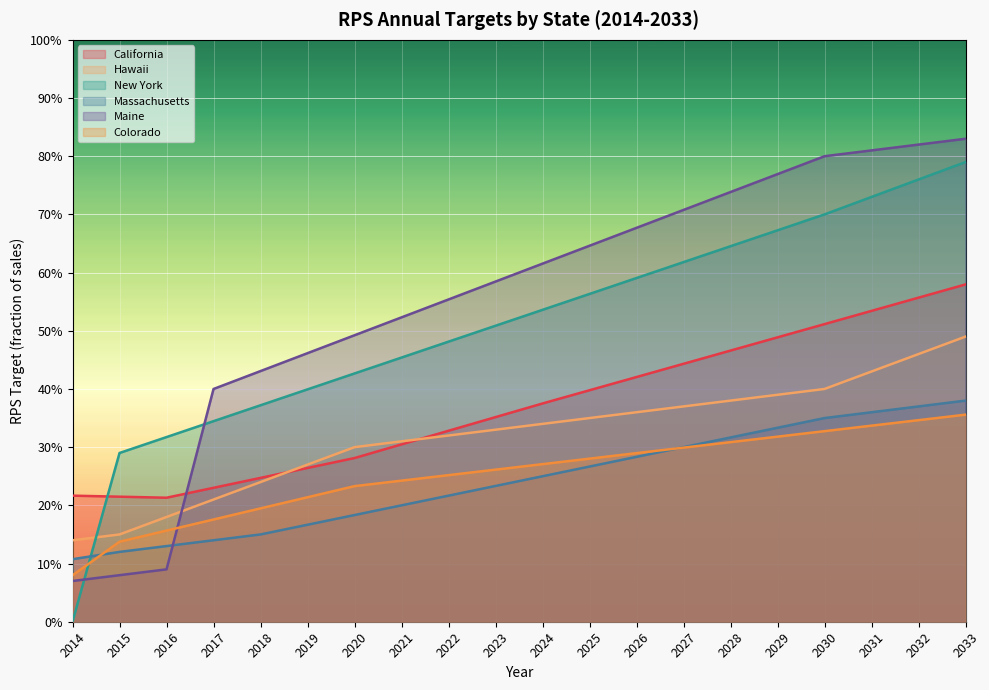

What are all the series names shown in the legend?

California, Hawaii, New York, Massachusetts, Maine, Colorado